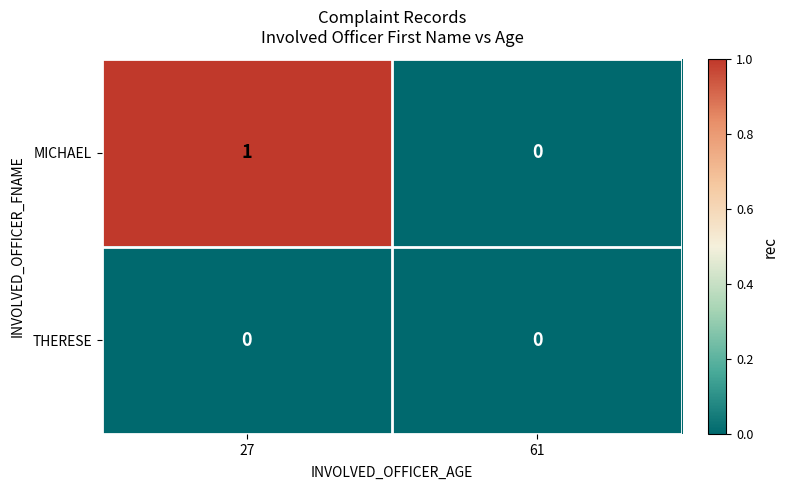

Which category has the highest value in the MICHAEL series?

27